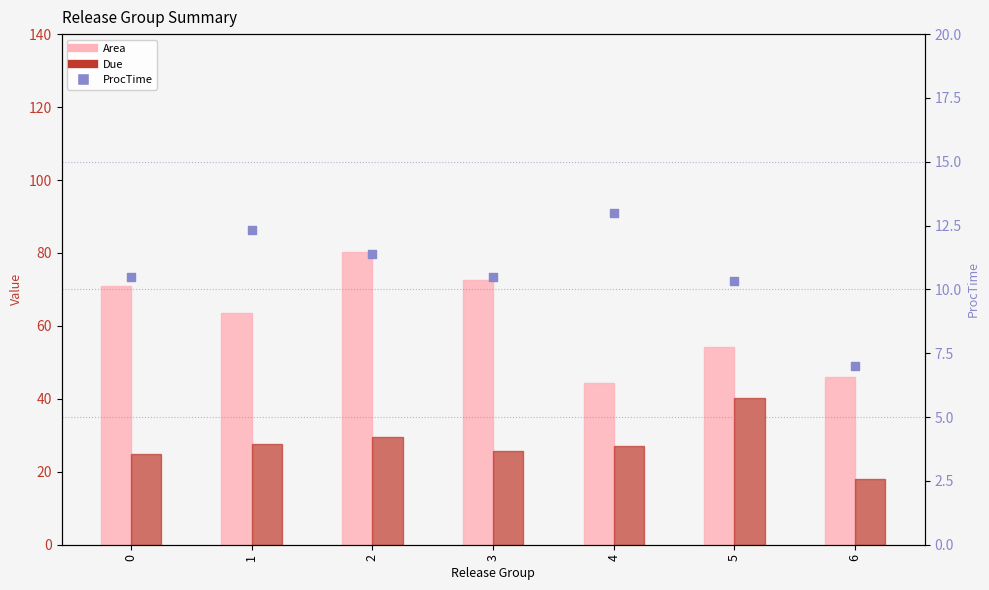

Which series has the largest total across all categories?

Area